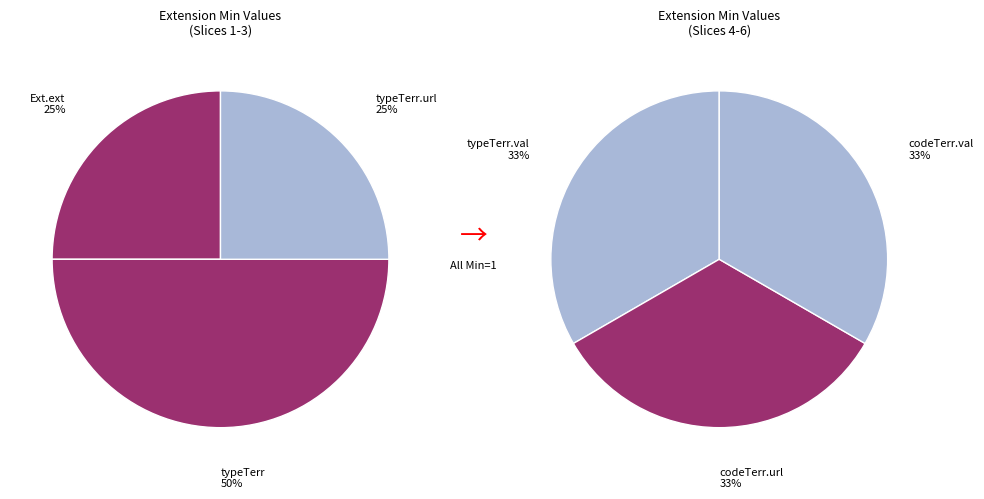

Does Extension.extension:
codeTerritorialDivision value[x] account for over 50% of the chart?

No